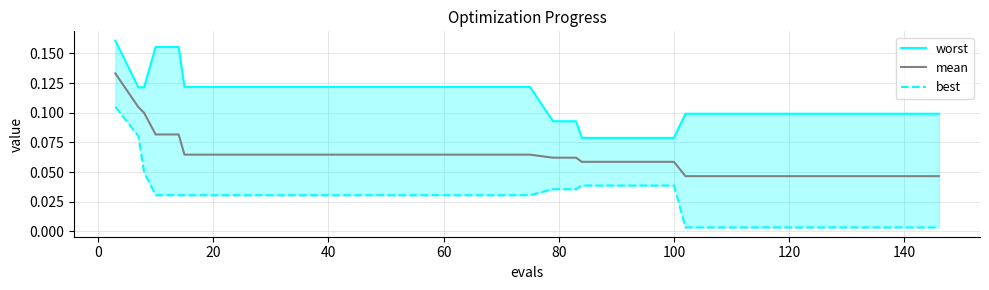

True or false: worst and best cross at least once.

False